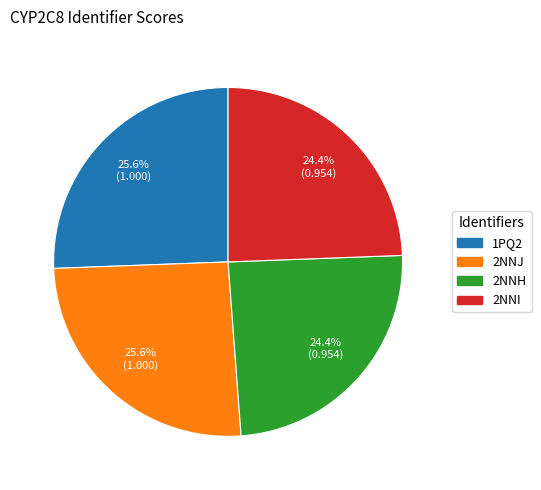

Does 2NNH account for over 50% of the chart?

No